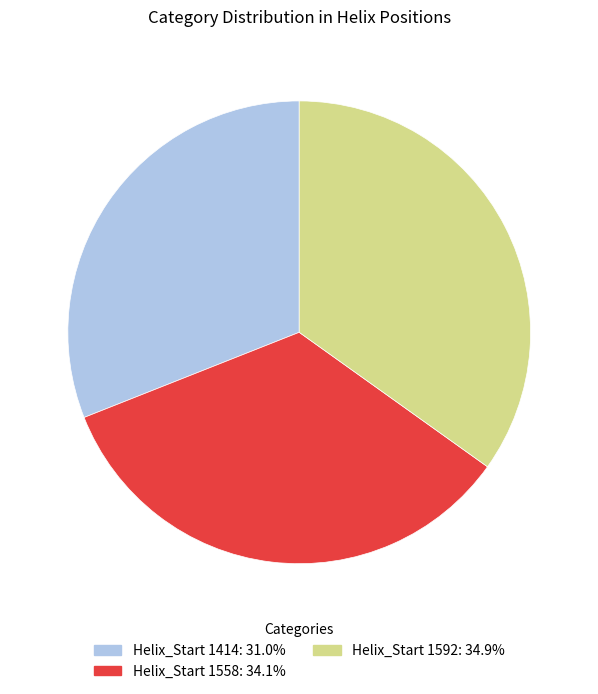

Does any single category account for the majority?

No